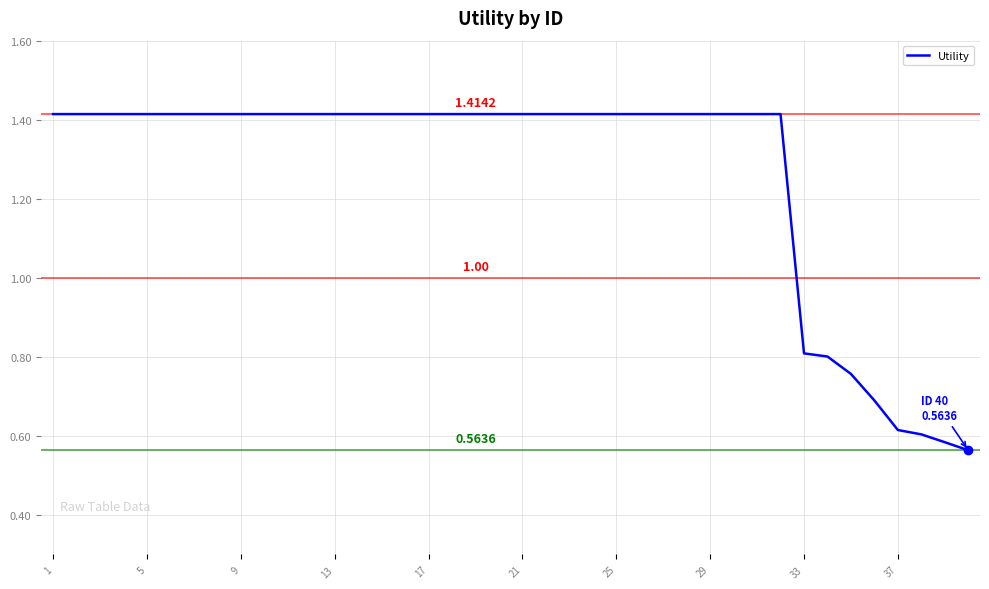

How many values are between 1 and 2?

32